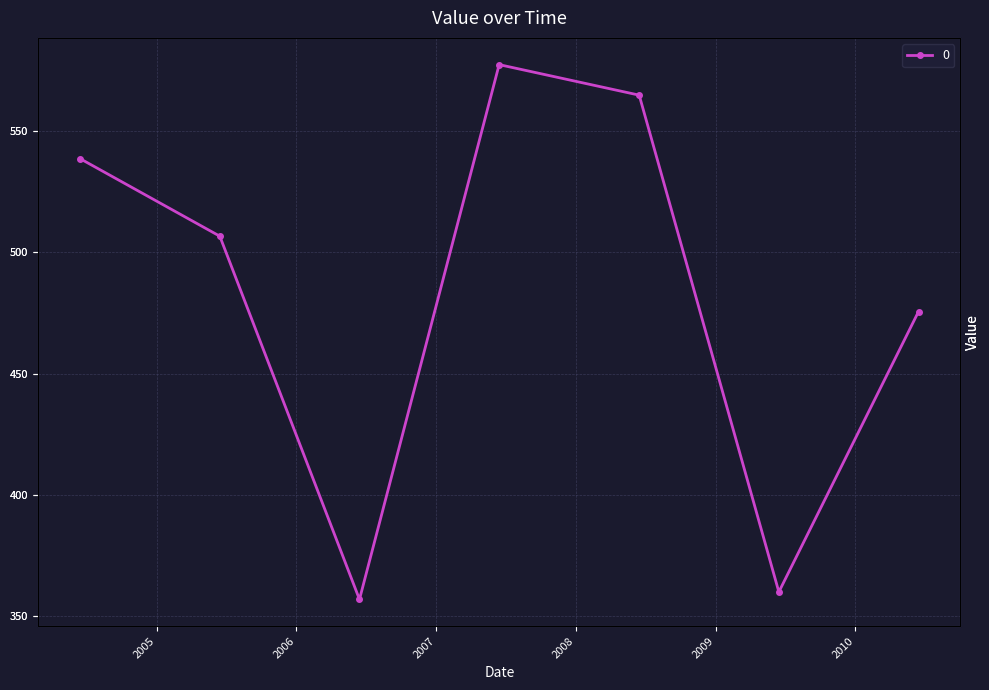

Rank the categories by value from lowest to highest.

2006-06-15, 2009-06-15, 2010-06-15, 2005-06-15, 2004-06-15, 2008-06-15, 2007-06-15